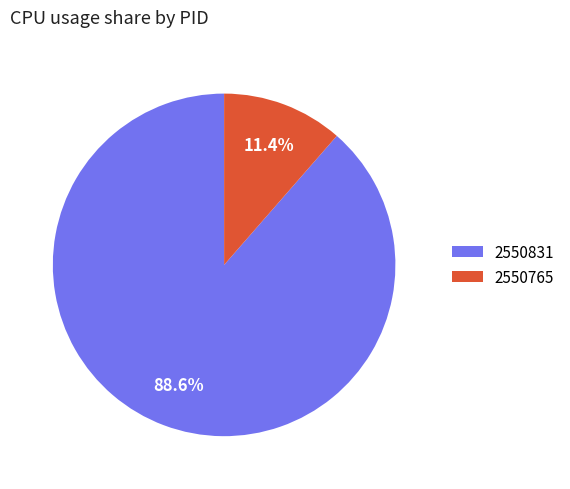

To the nearest percent, what is the difference between the largest and smallest slice percentages?

77%